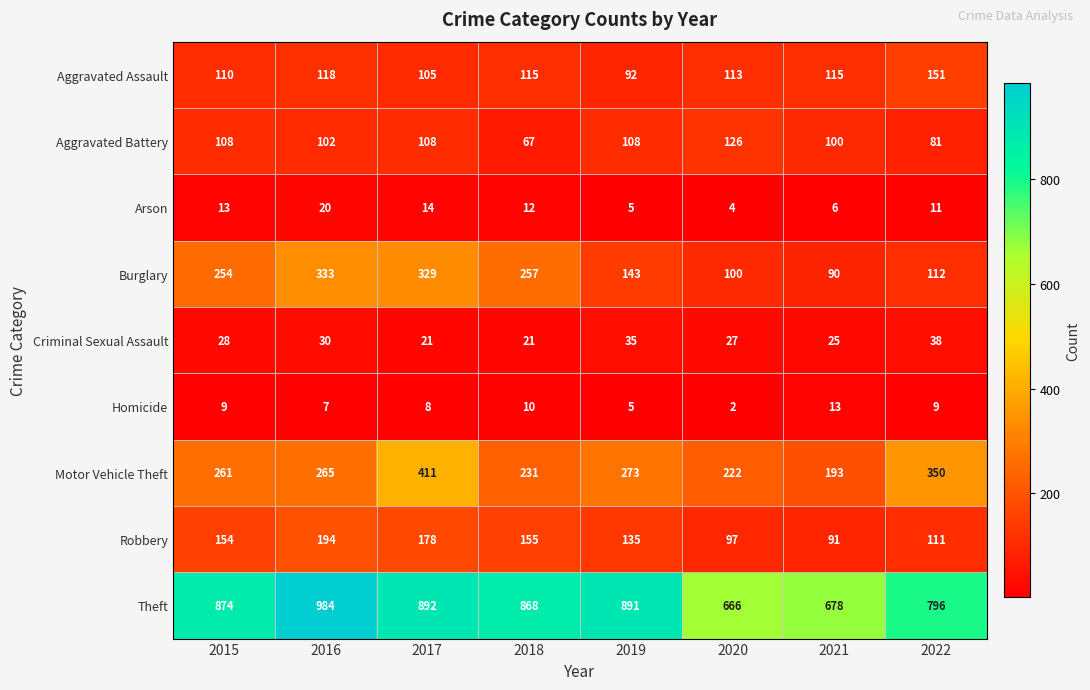

What is the maximum value shown in the chart?

984